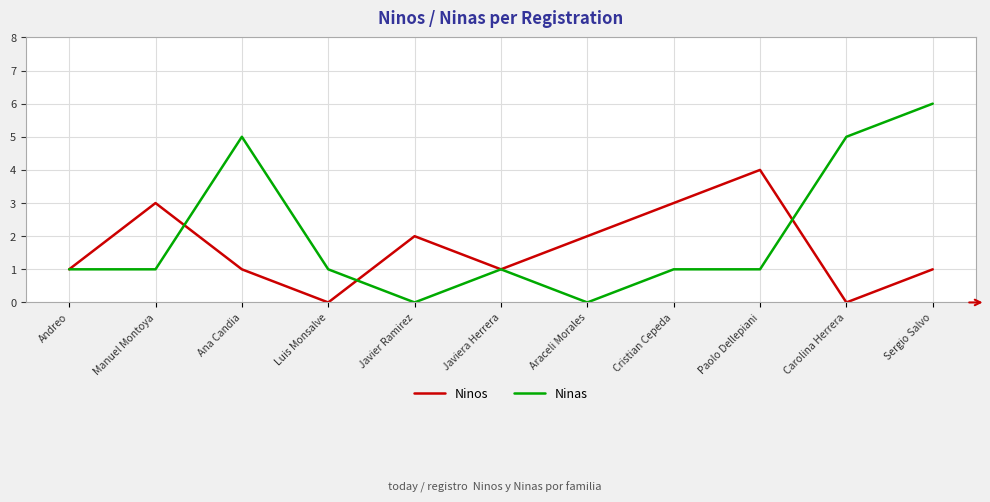

List the series in order of their peak value, lowest first.

Ninos, Ninas